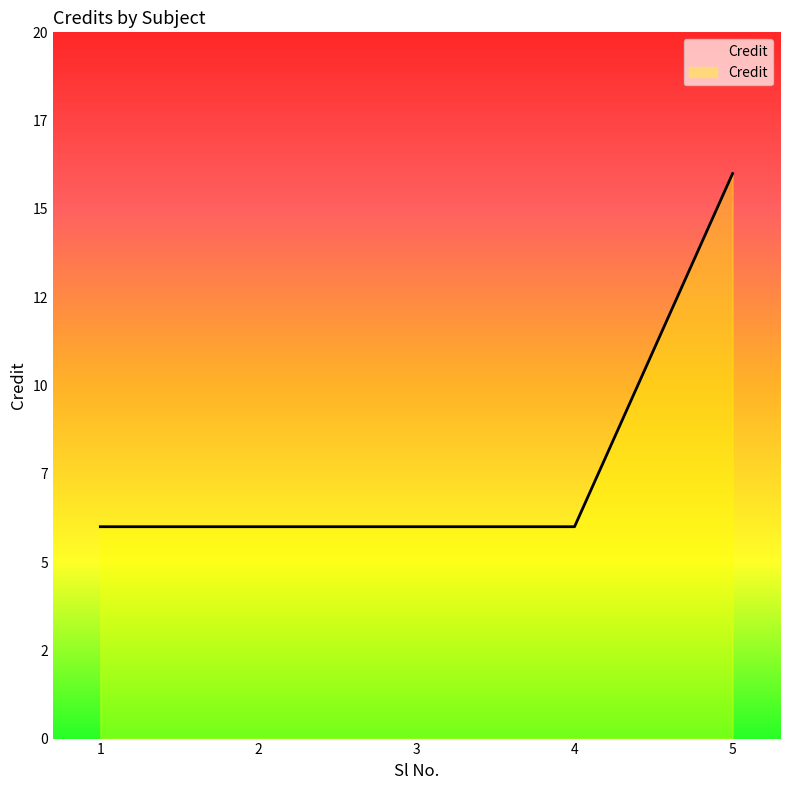

Does the chart display data point markers on the line(s)?

No